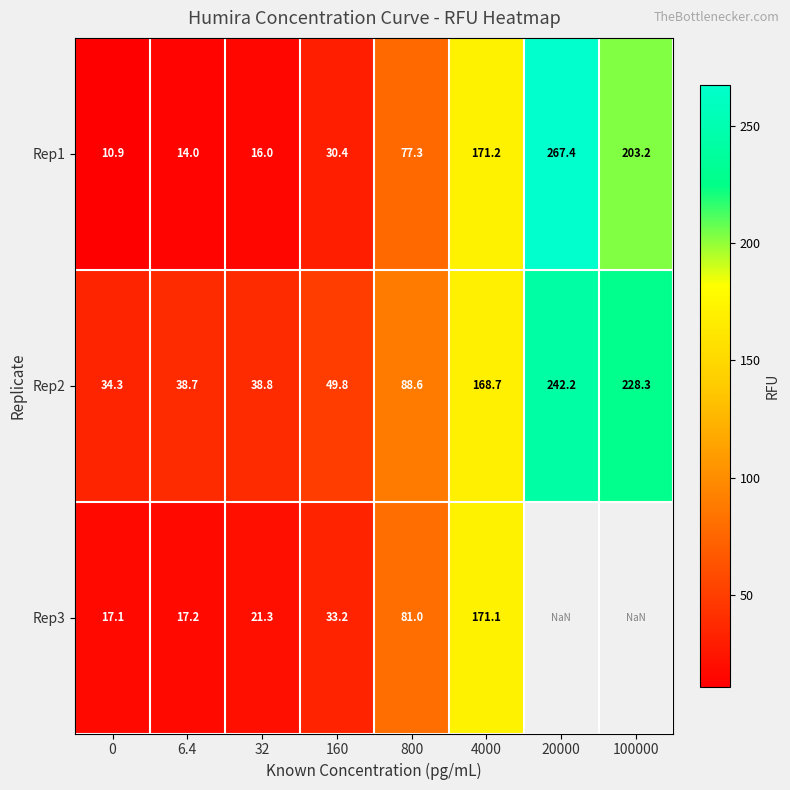

How many data points in Rep1 are above 77?

4